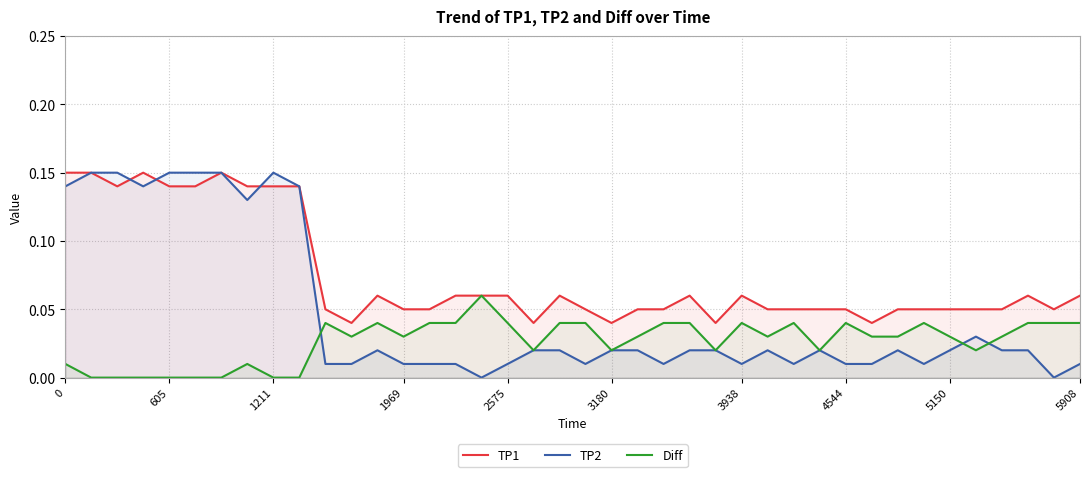

What are all the series names shown in the legend?

TP1, TP2, Diff